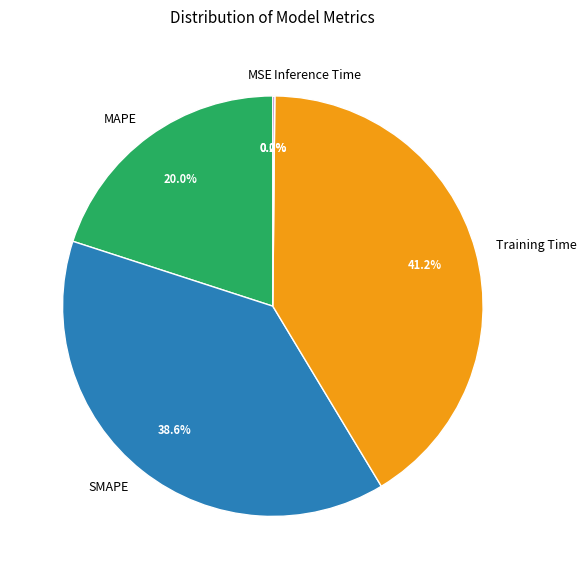

Which slice is the largest?

Training Time